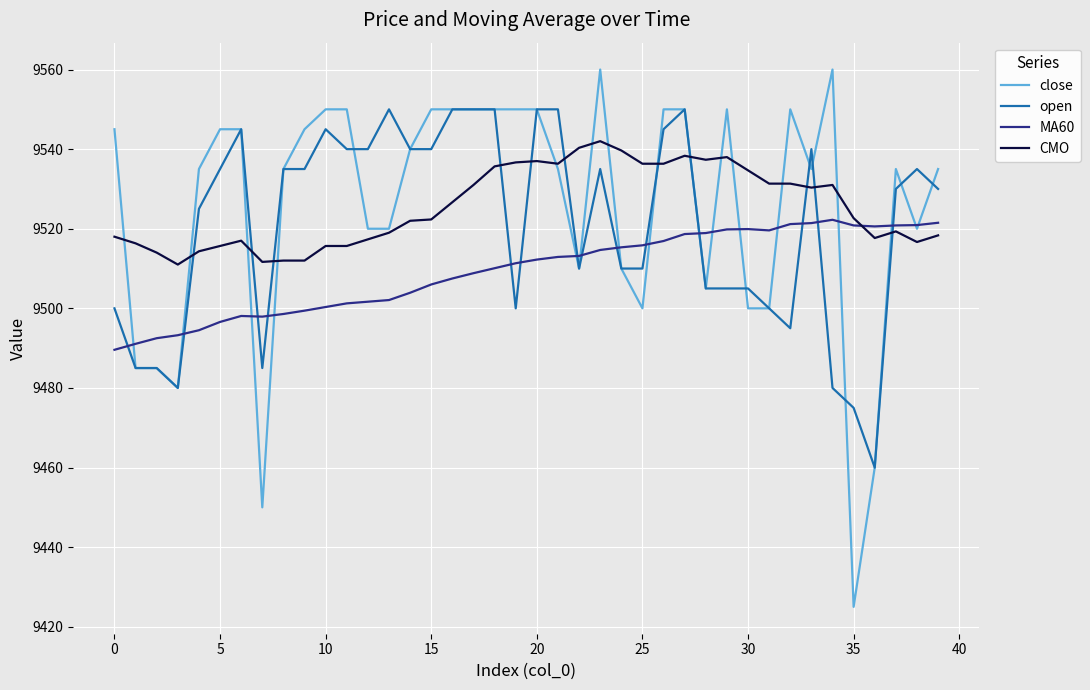

Rank the series by their maximum value, from highest to lowest.

close, open, CMO, MA60